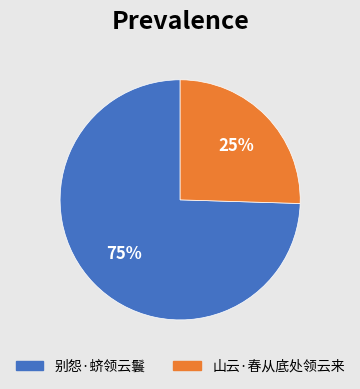

How many segments does this pie chart have?

2